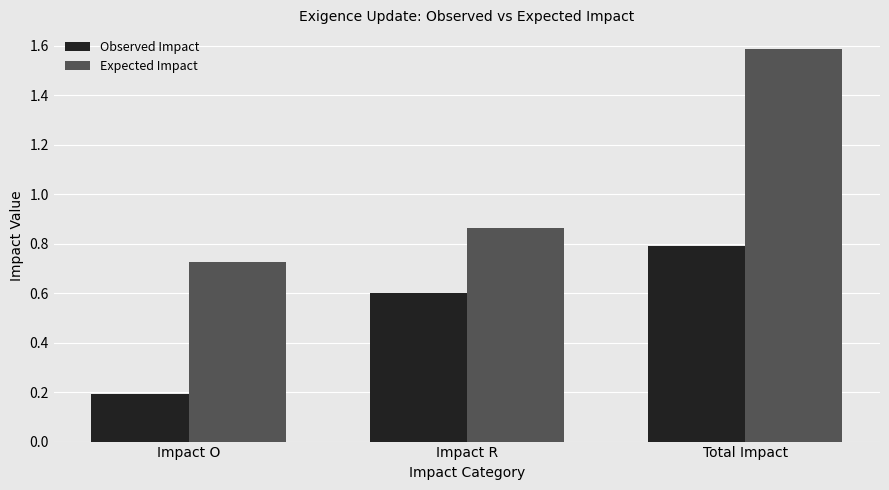

Which series has the largest total across all categories?

Expected Impact